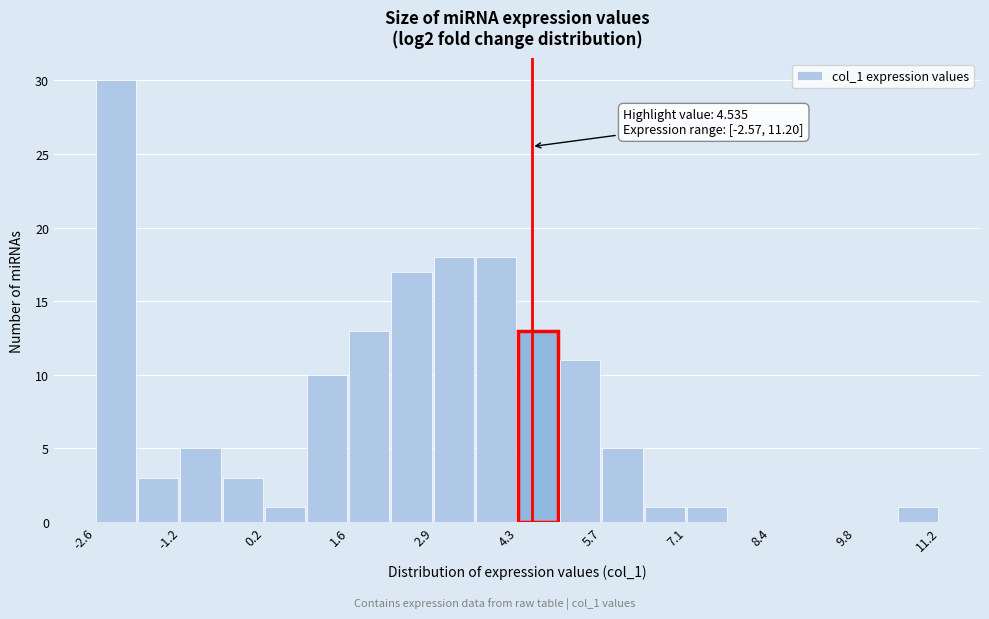

Read against the x-axis, roughly where is the centre of the tallest bar?

-2.2